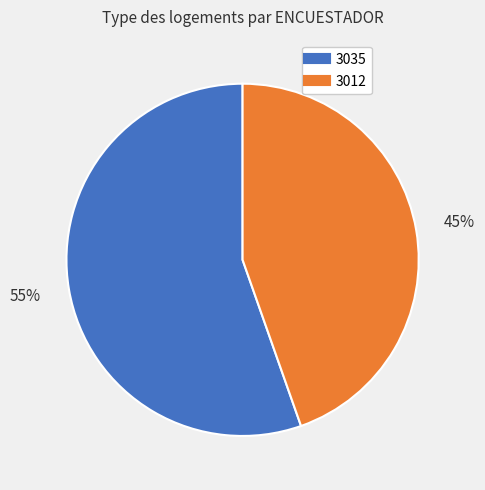

Approximately how many times larger is the value at 3012 compared to 3035?

0.8